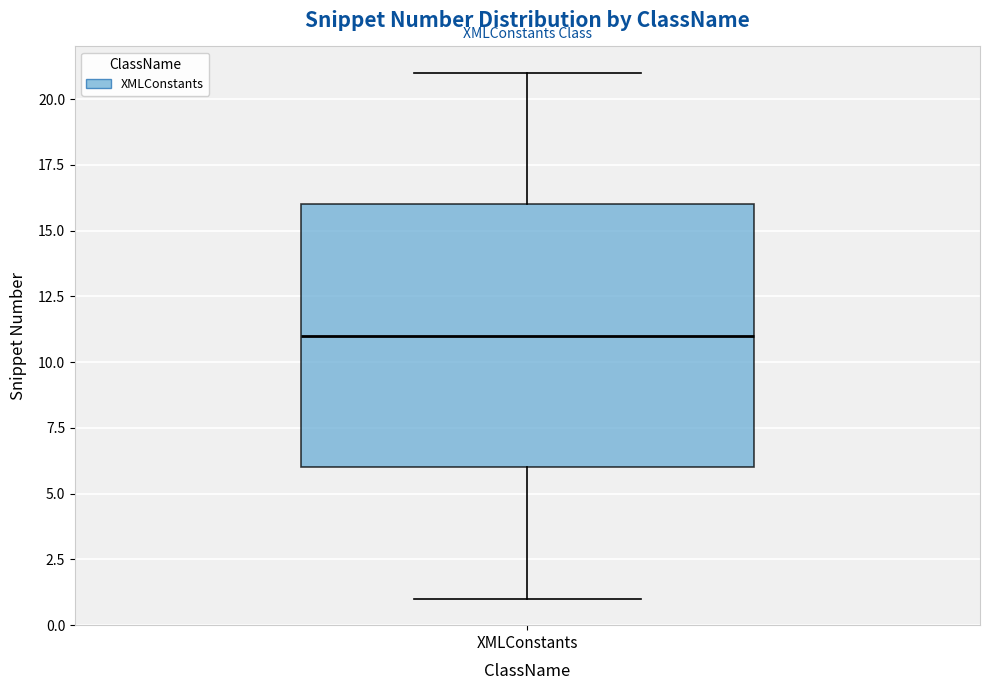

Read this box plot against the y-axis: the position of the median line, the range covered by the box, and the ends of both whiskers. The values are not printed on the chart, so give them approximately, as read against the axis.

median 11, box 6 to 16, whiskers 1 to 21